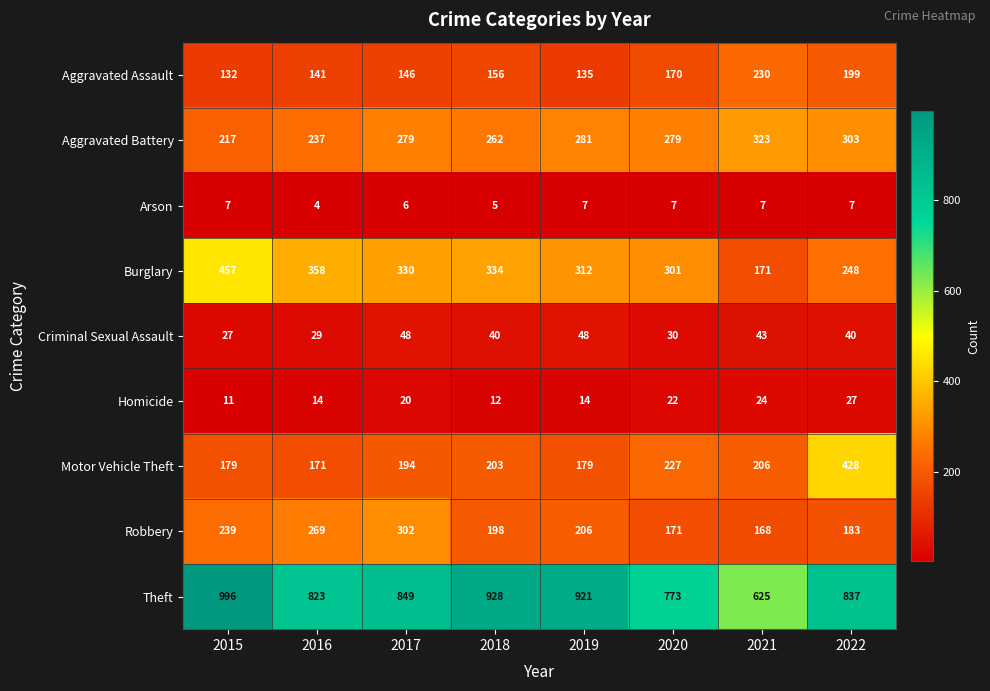

How many series are shown in this chart?

9